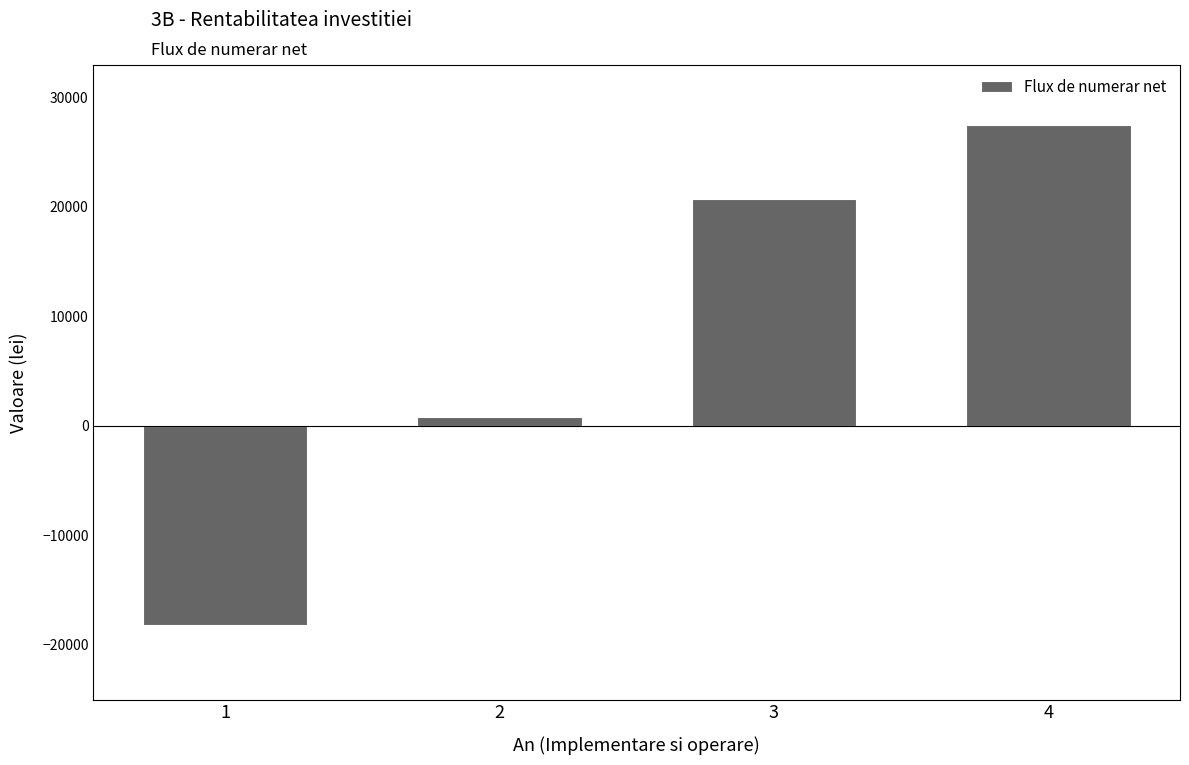

Rank the categories by value from lowest to highest.

1, 2, 3, 4